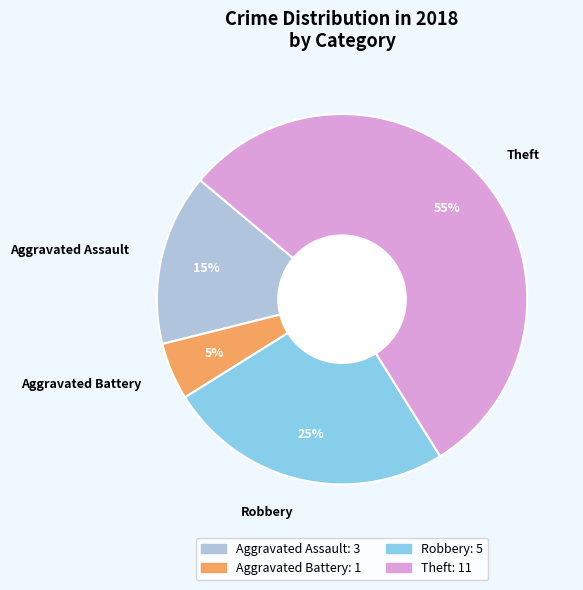

To the nearest percent, what is the average slice percentage?

25%